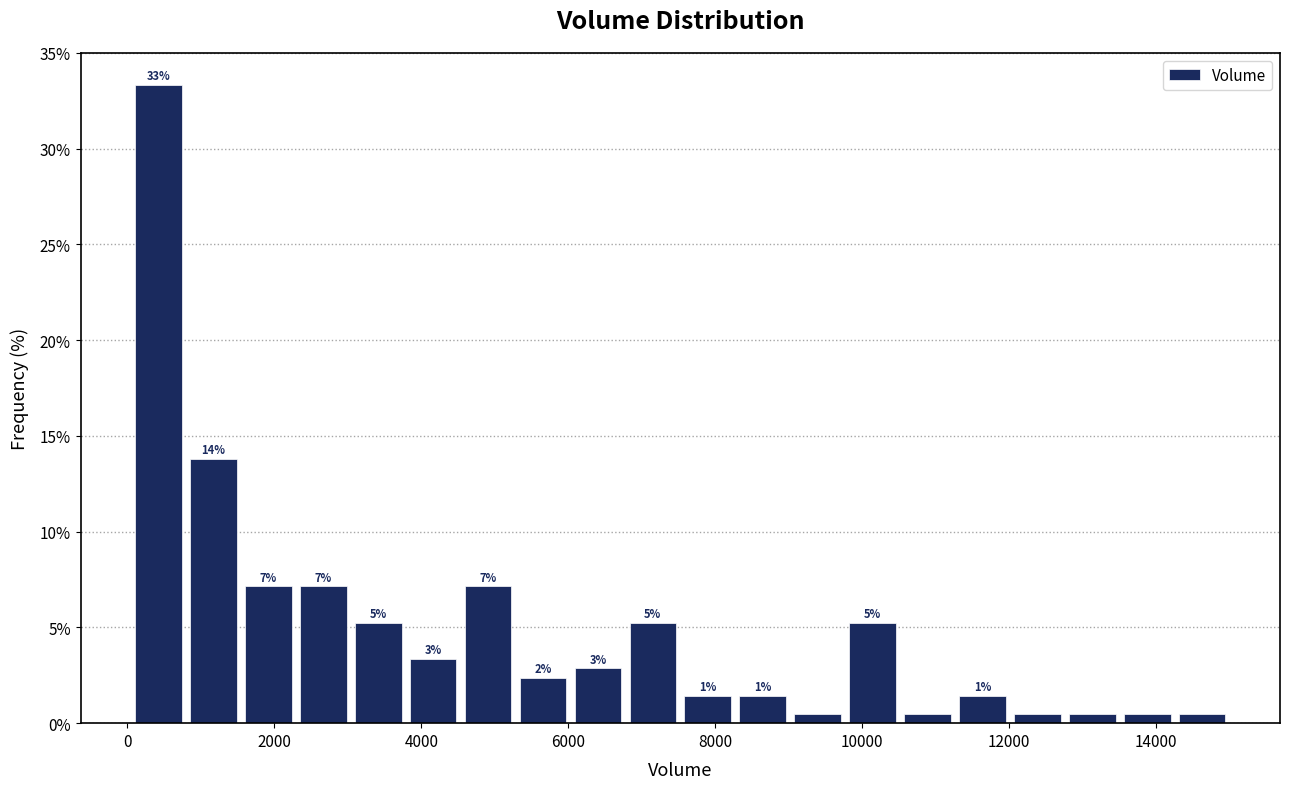

Around what value on the x-axis is the tallest bar? Give the approximate position of its centre, as read against the axis.

400